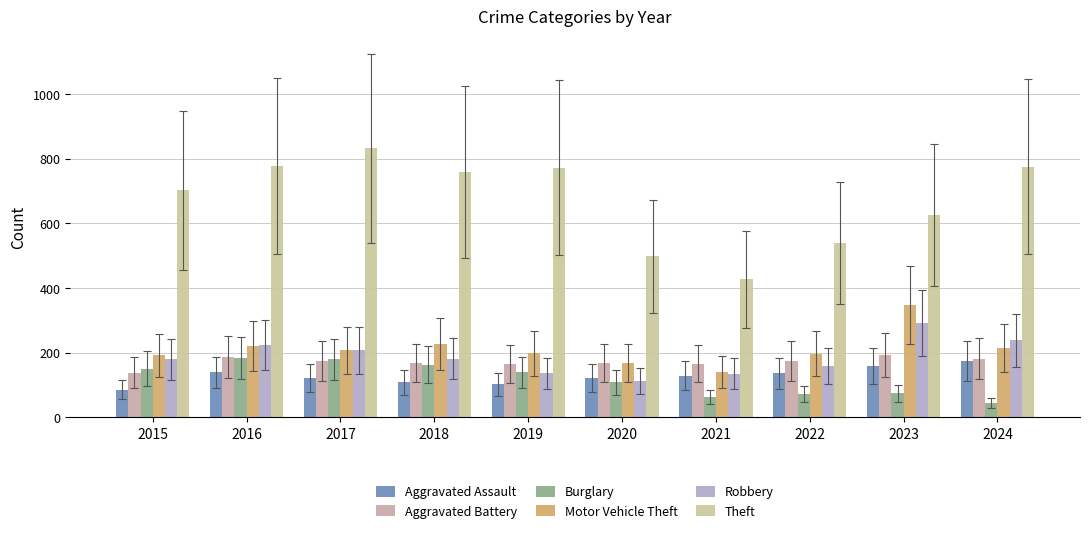

Reading left to right, what are all the values shown in this chart?

Aggravated Assault: 2015=85	2016=139	2017=122	2018=108	2019=102	2020=123	2021=129	2022=137	2023=159	2024=175
Aggravated Battery: 2015=138	2016=187	2017=174	2018=169	2019=165	2020=169	2021=166	2022=175	2023=194	2024=182
Burglary: 2015=151	2016=184	2017=180	2018=163	2019=139	2020=108	2021=63	2022=71	2023=75	2024=45
Motor Vehicle Theft: 2015=192	2016=221	2017=208	2018=227	2019=199	2020=169	2021=140	2022=197	2023=348	2024=215
Robbery: 2015=179	2016=224	2017=207	2018=181	2019=137	2020=113	2021=135	2022=160	2023=291	2024=238
Theft: 2015=703	2016=778	2017=832	2018=759	2019=773	2020=499	2021=427	2022=539	2023=626	2024=776